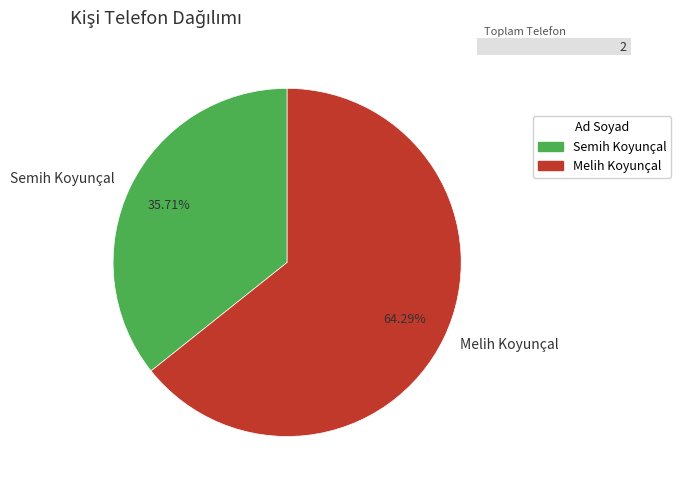

To the nearest percent, what is the combined percentage of Melih Koyunçal and Semih Koyunçal?

100%